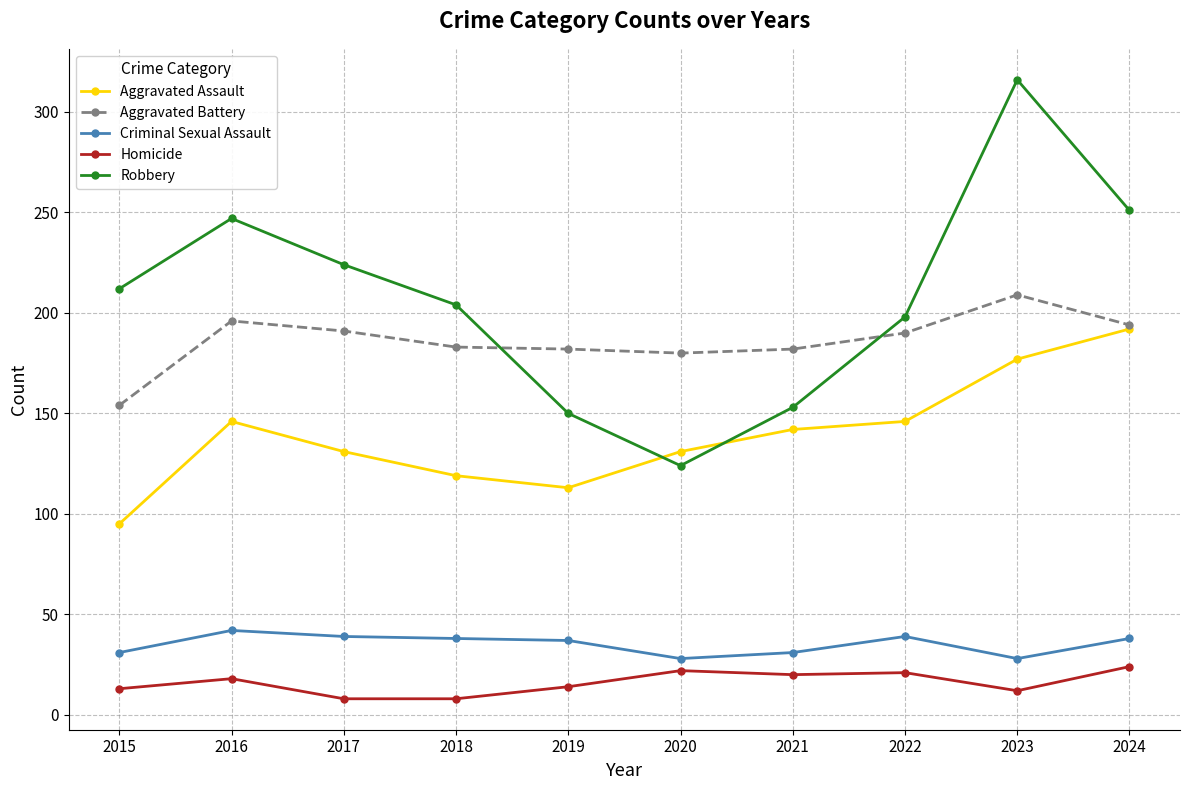

How many lines are shown in the chart?

5